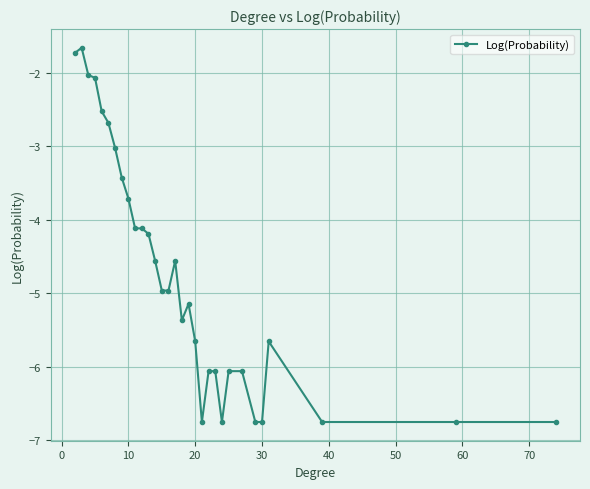

What is the value of the 31st point from the left?

-6.8